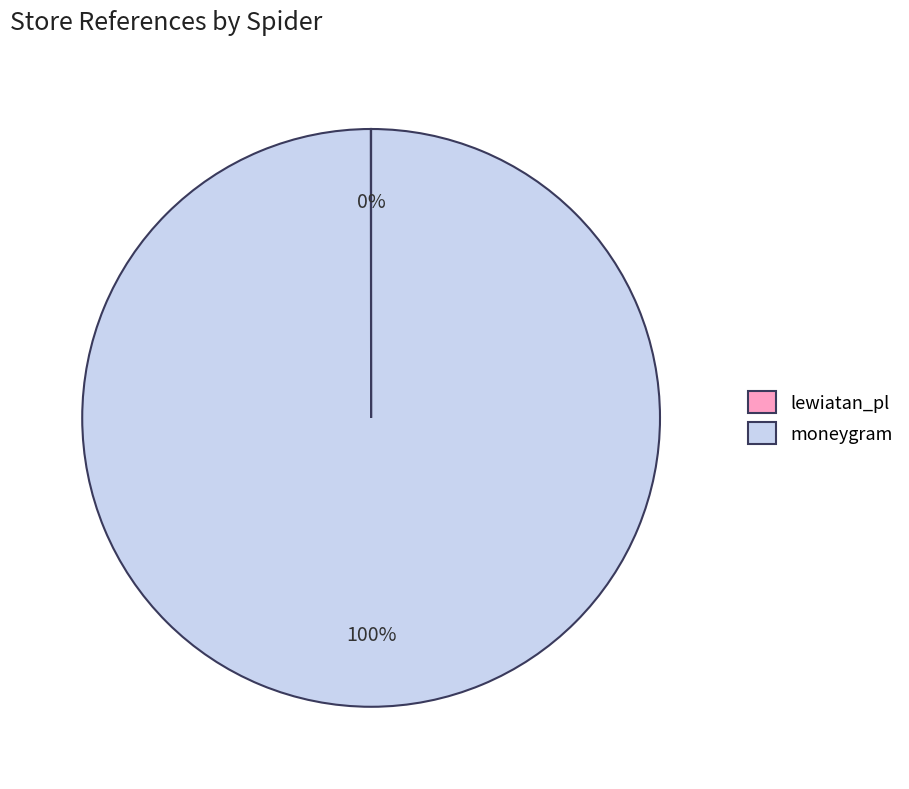

What is the largest slice in the pie chart?

moneygram